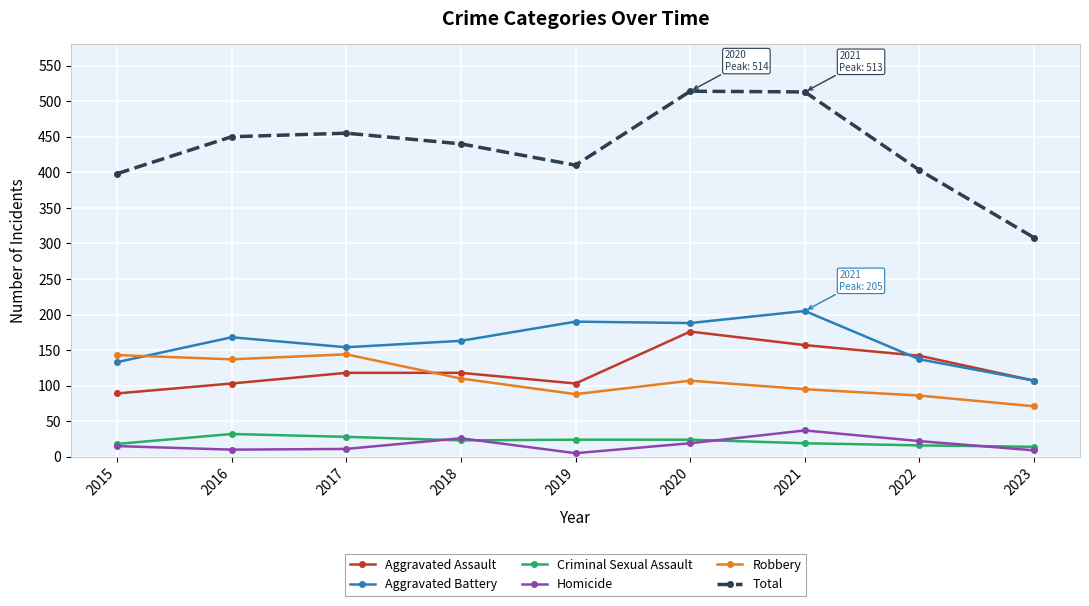

What is the total value across all series at 2022?

806